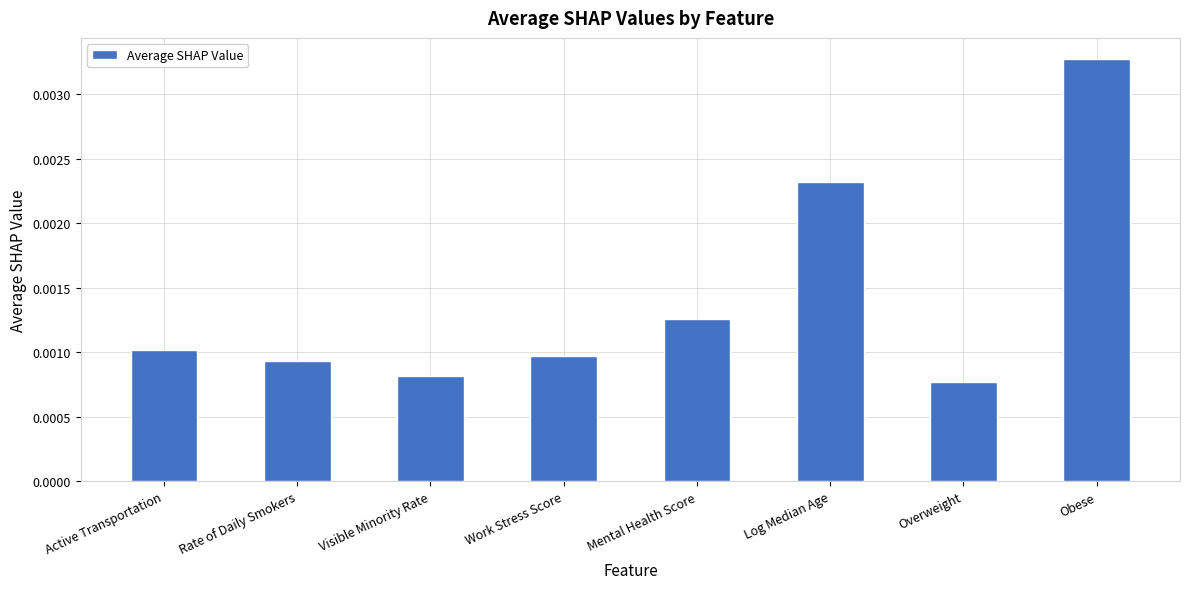

What position from the right is Active Transportation?

8